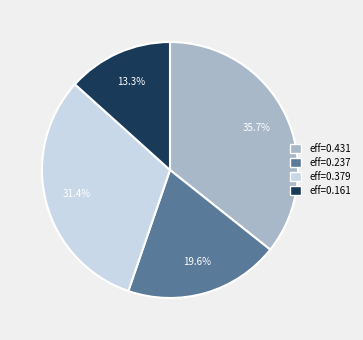

Is there a majority slice in this chart?

No